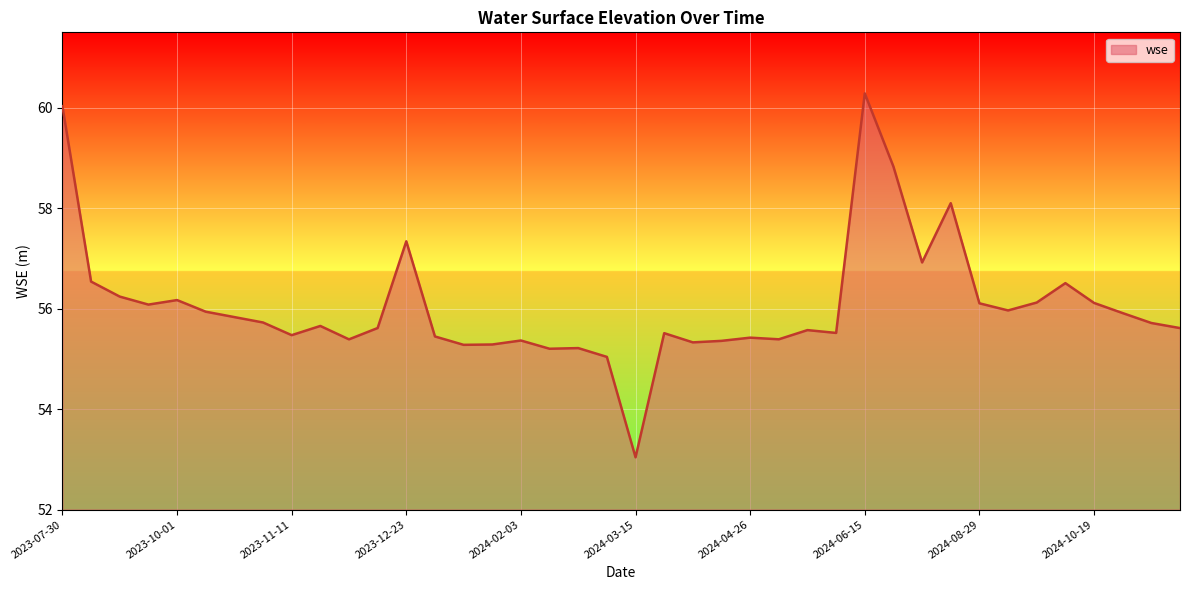

What is the greatest value displayed?

60.3